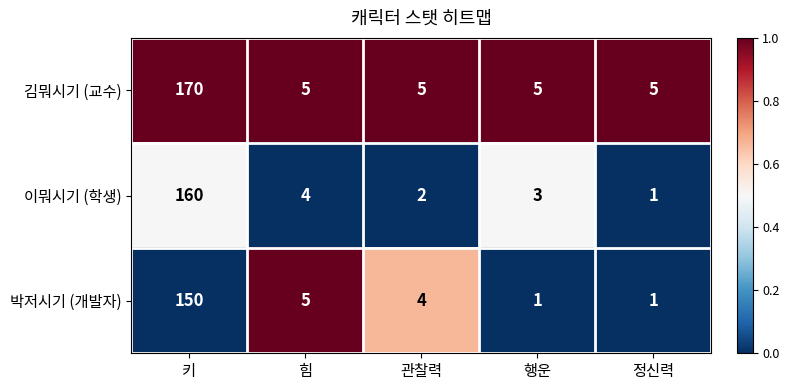

The value of 이뭐시기 (학생) at 정신력 is 1. True or false?

True